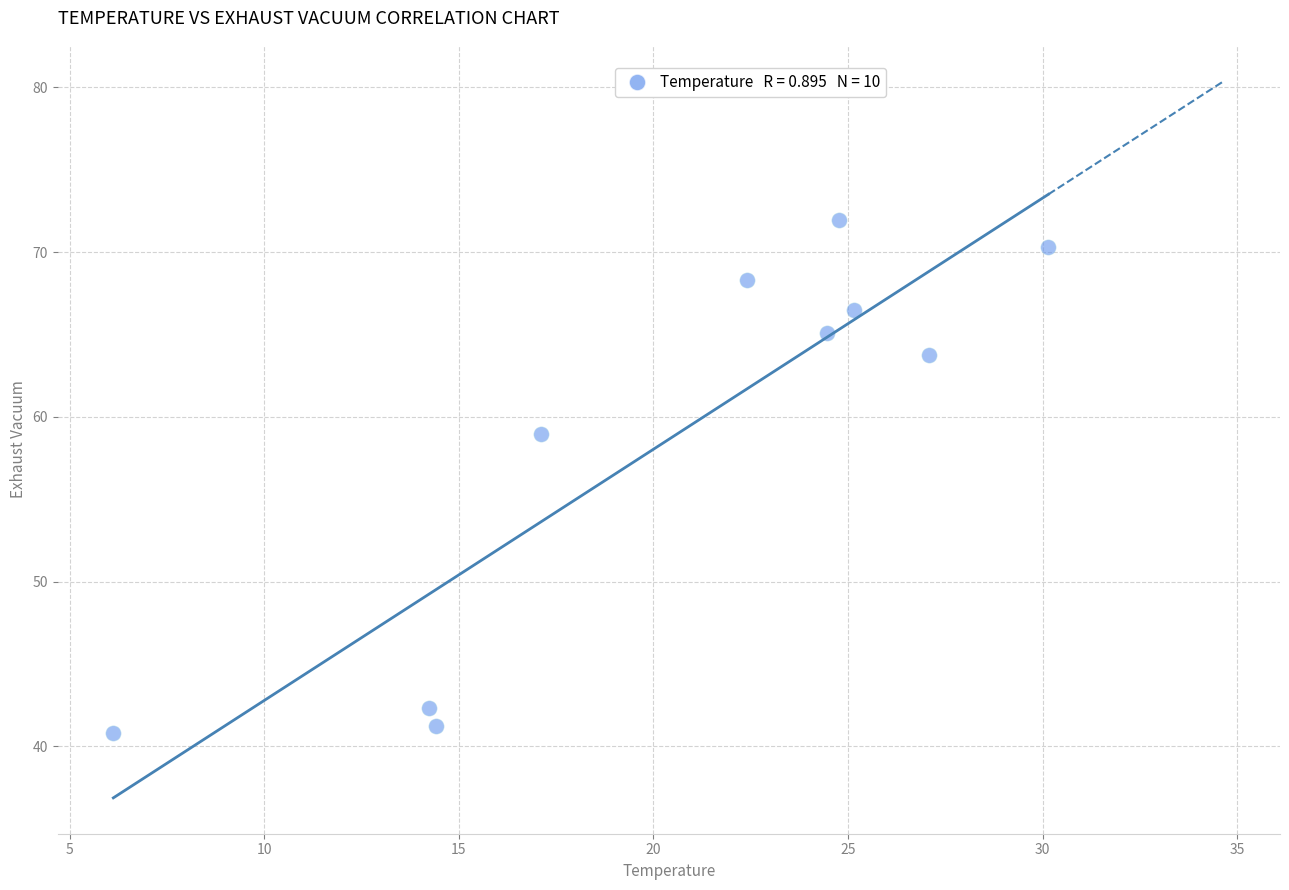

What Y value in the scatter plot is closest to 56?

59.0